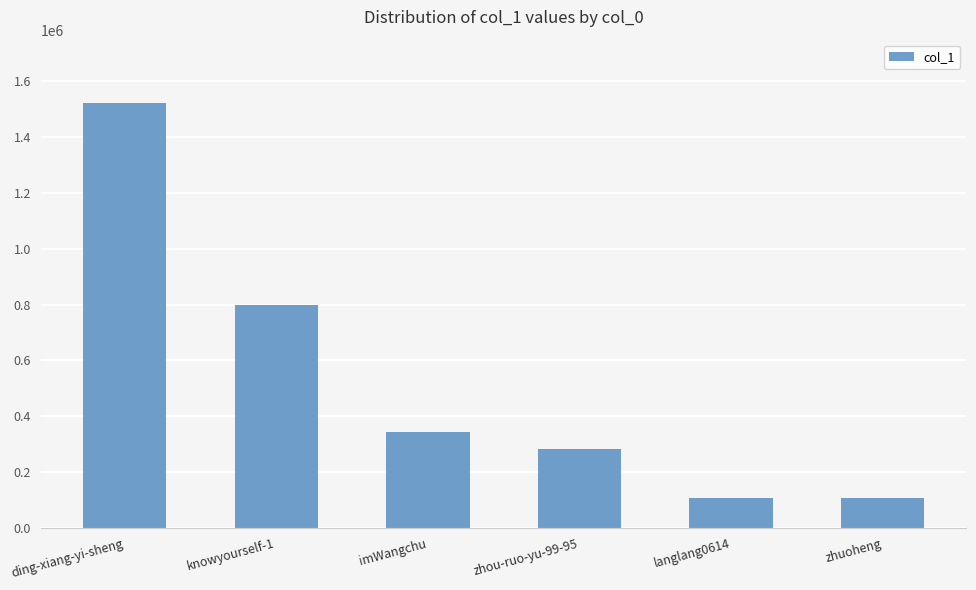

Which label corresponds to the largest value in the chart?

ding-xiang-yi-sheng